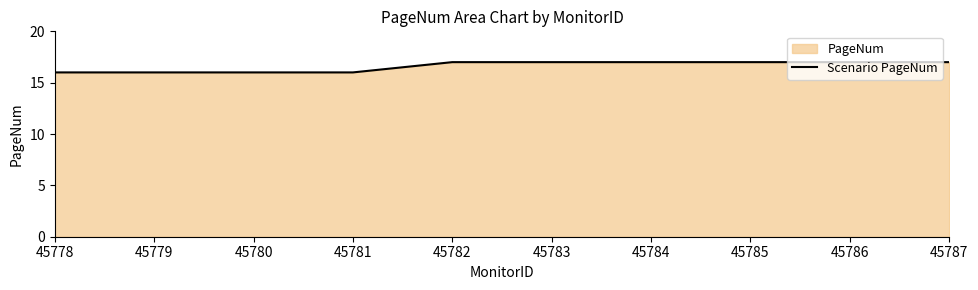

Is it true that the value at 45784 is 17?

True